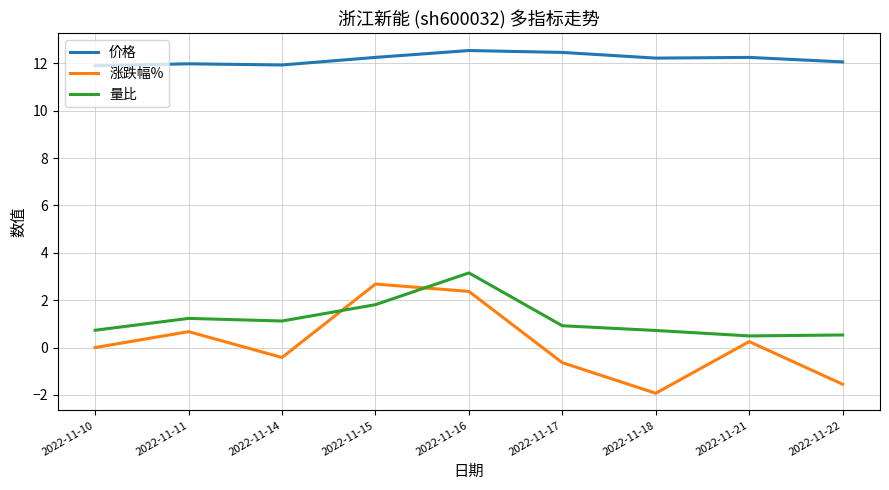

What is the sum of the 量比 values at 2022-11-14 and 2022-11-18?

1.8